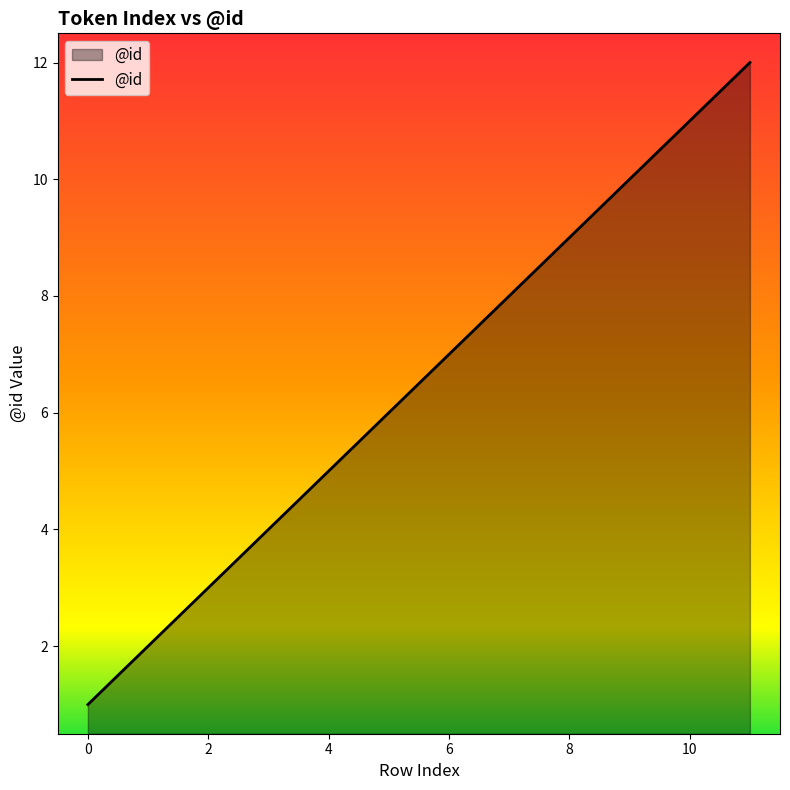

What is the smallest value displayed?

1